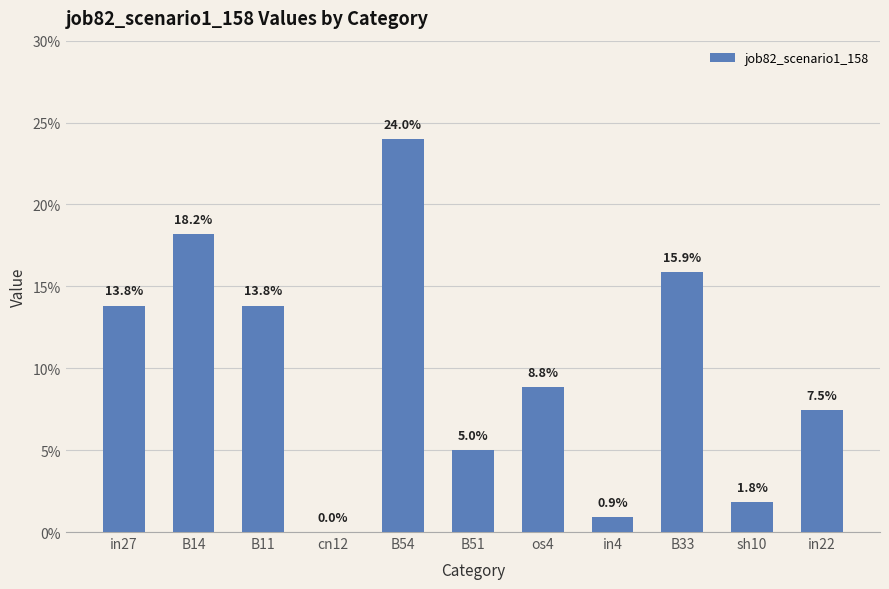

Are the bars horizontal?

No